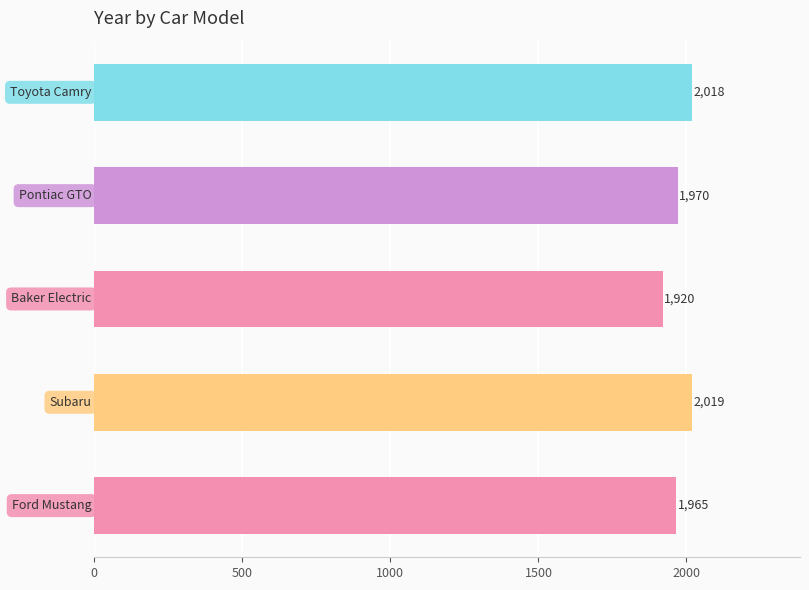

What is the maximum value shown in the chart?

2019